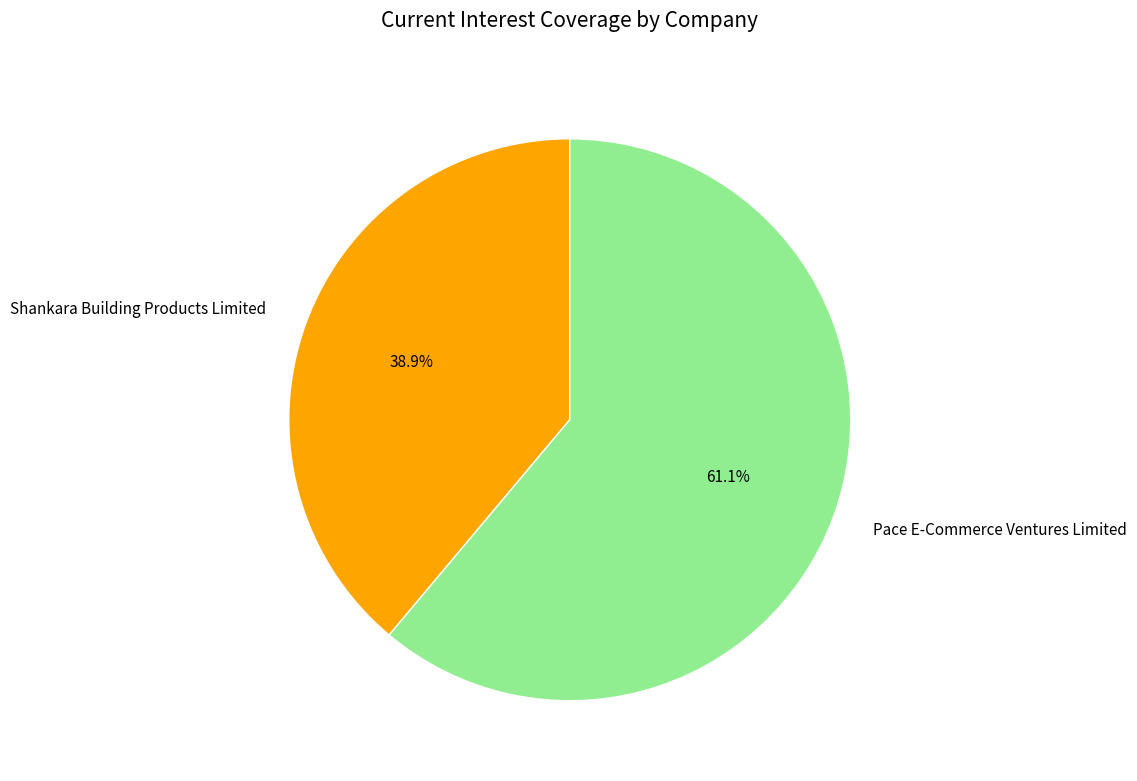

Which category has the biggest portion of the pie?

Pace E-Commerce Ventures Limited